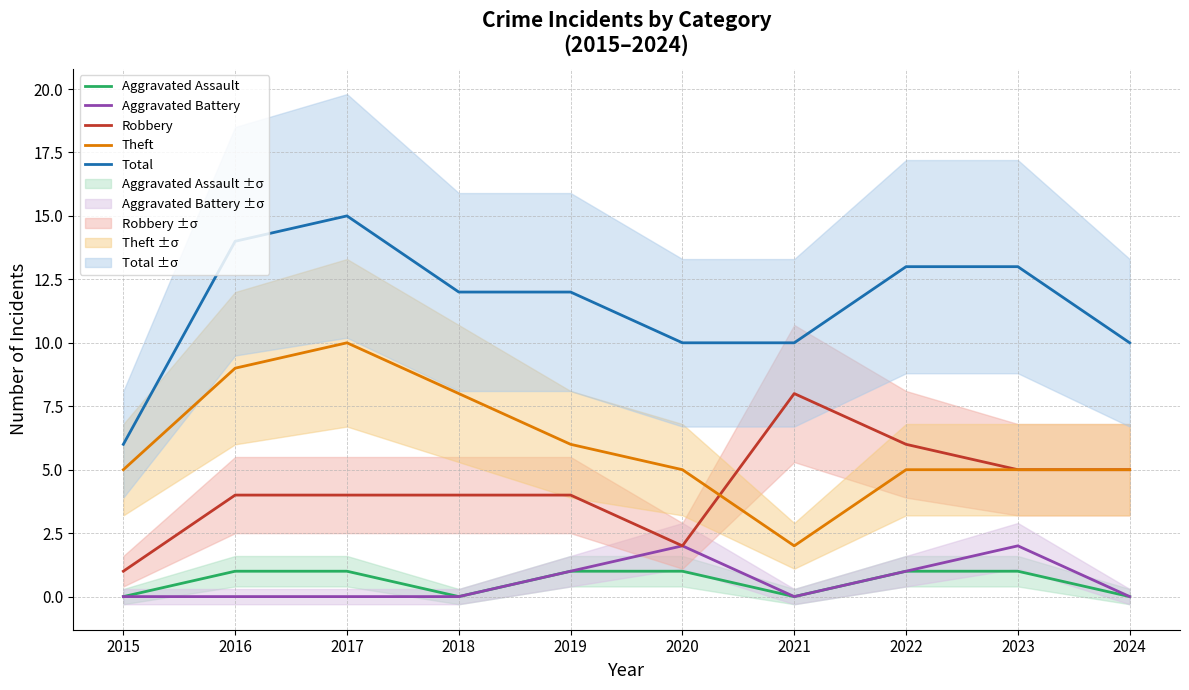

What is the spread (max minus min) of values at 2024?

10